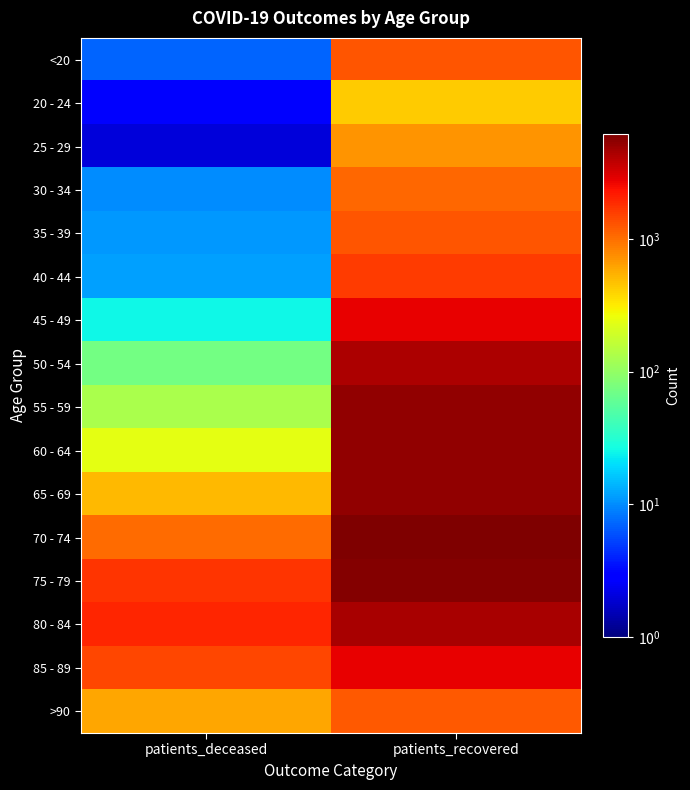

At which category is the sum across all series the highest?

patients_recovered